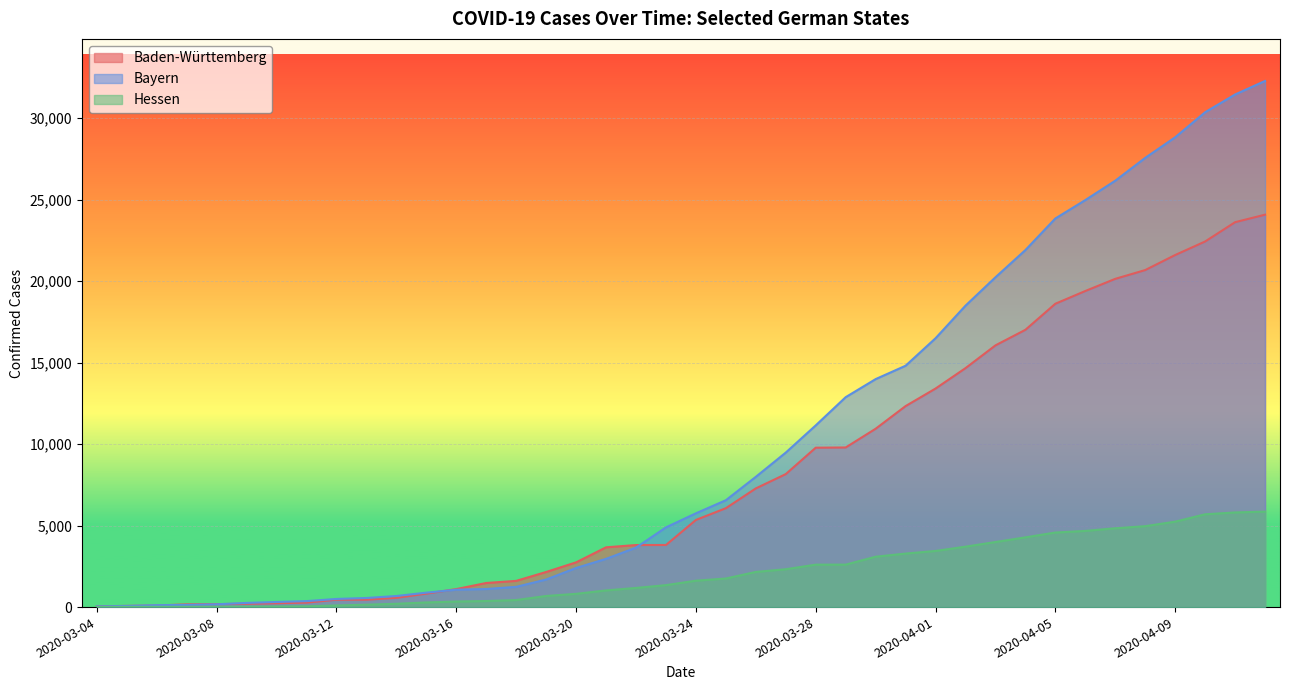

What is the difference between the Bayern values at 2020-03-21 and 2020-03-13?

2402